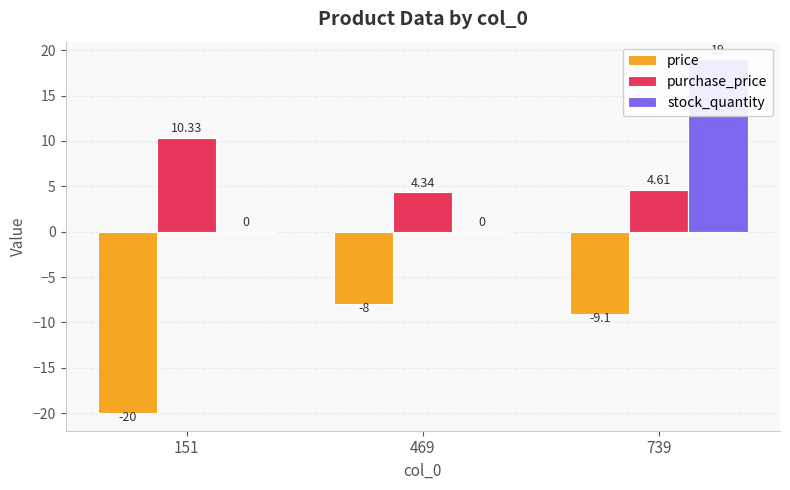

The value of purchase_price at 151 is 10.3. True or false?

True